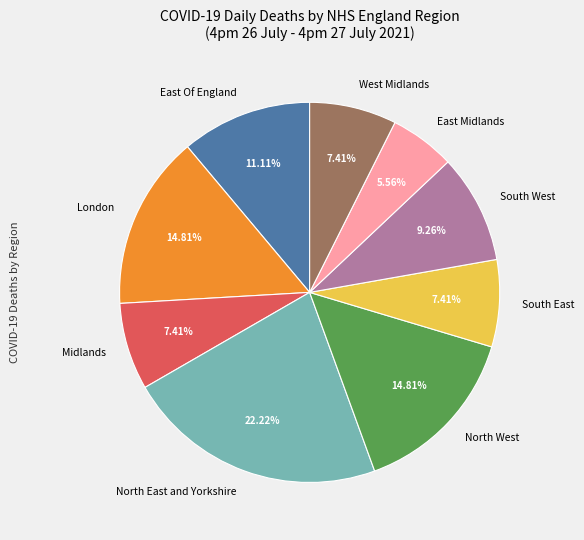

Is there a majority slice in this chart?

No